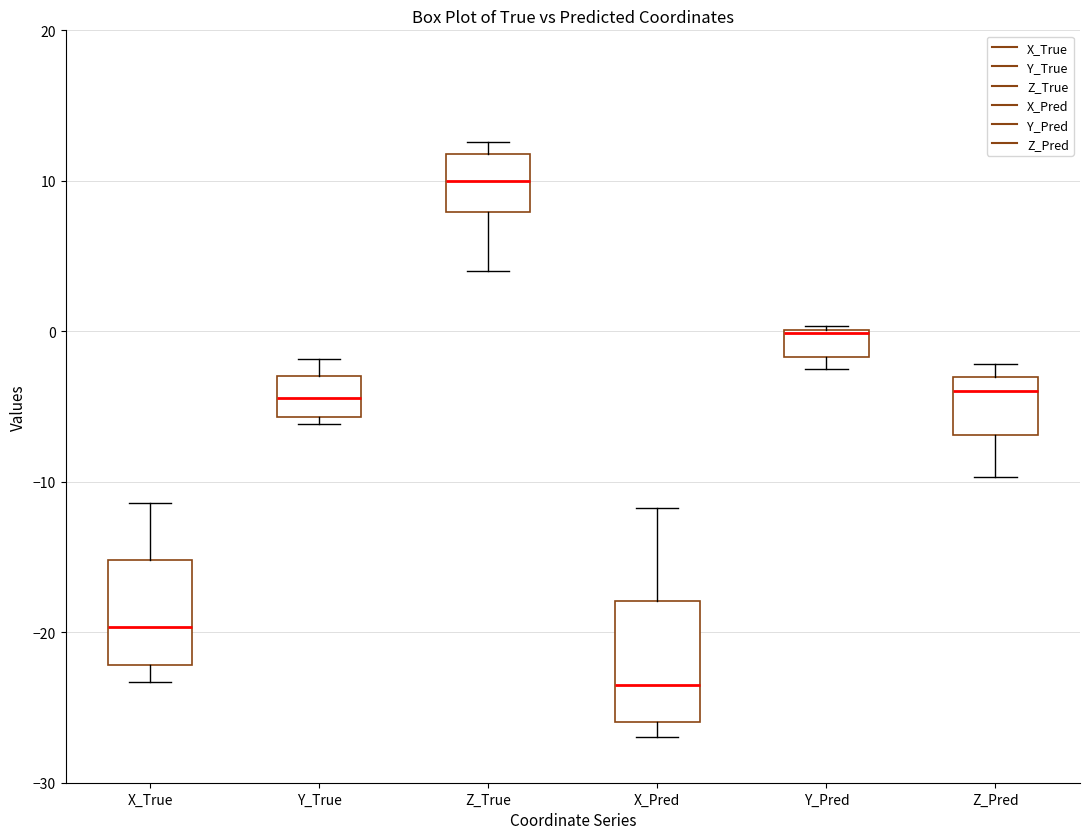

Comparing the boxes themselves (not the whiskers), which one is the tallest?

X_Pred